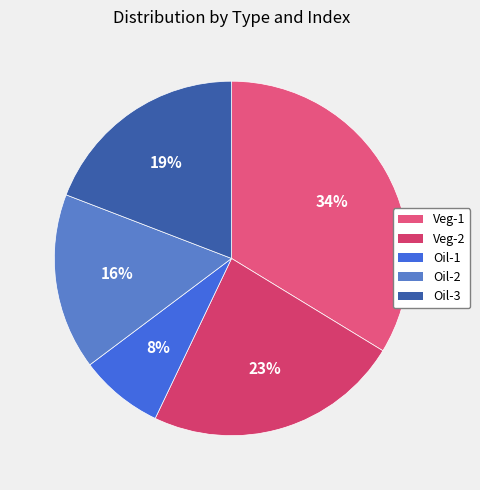

How many segments does this pie chart have?

5